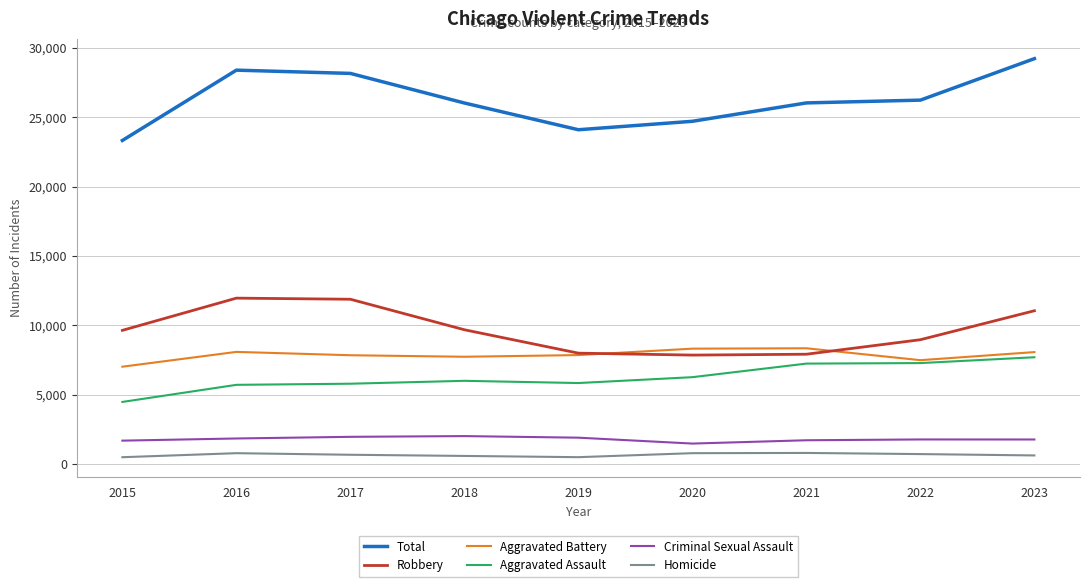

Which series has the largest total across all categories?

Total